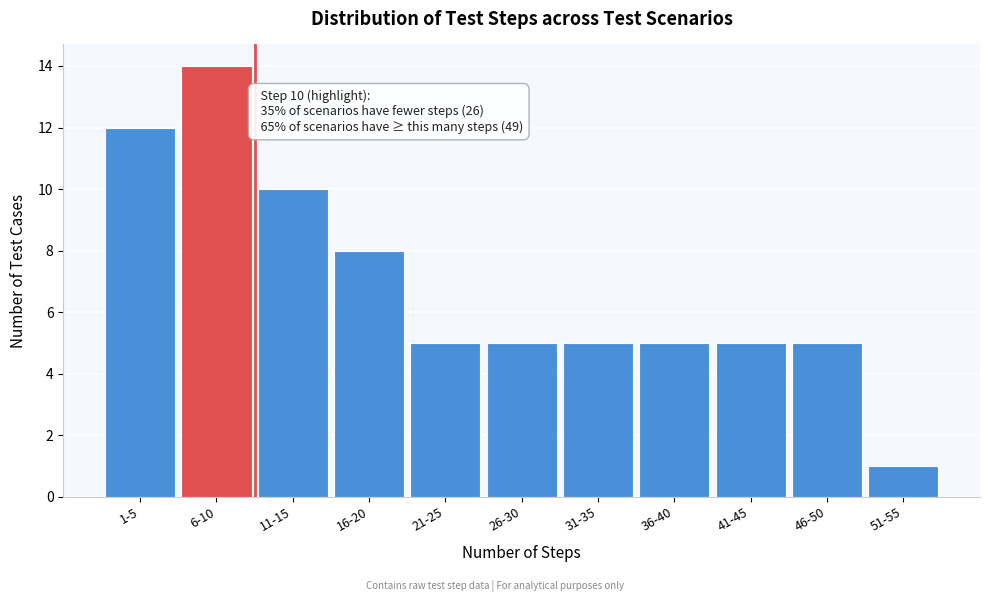

Reading right to left, list all the values displayed in this chart.

51-55=1	46-50=5	41-45=5	36-40=5	31-35=5	26-30=5	21-25=5	16-20=8	11-15=10	6-10=14	1-5=12